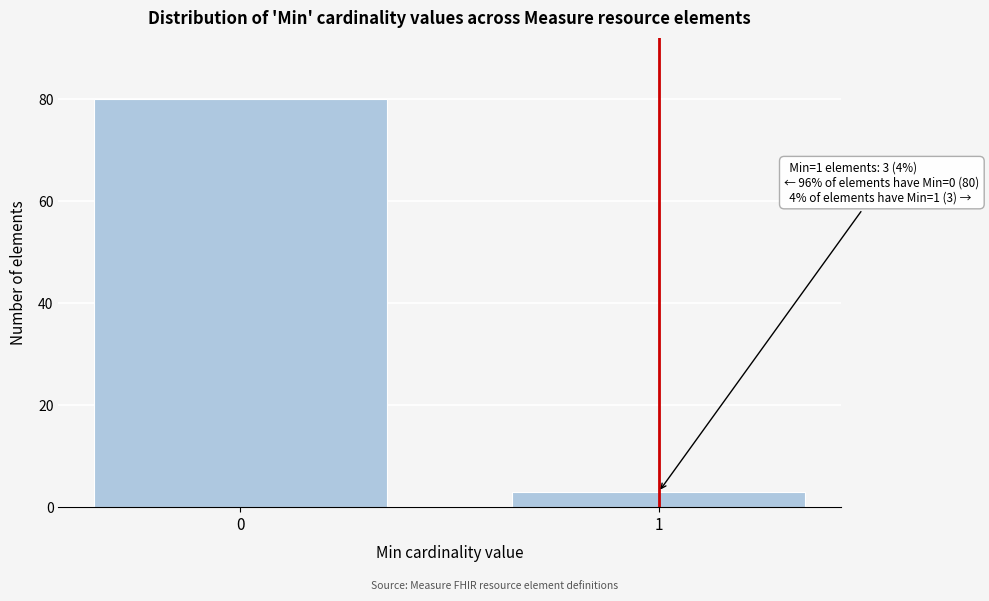

Reading right to left, transcribe all the data shown in this chart.

3	80